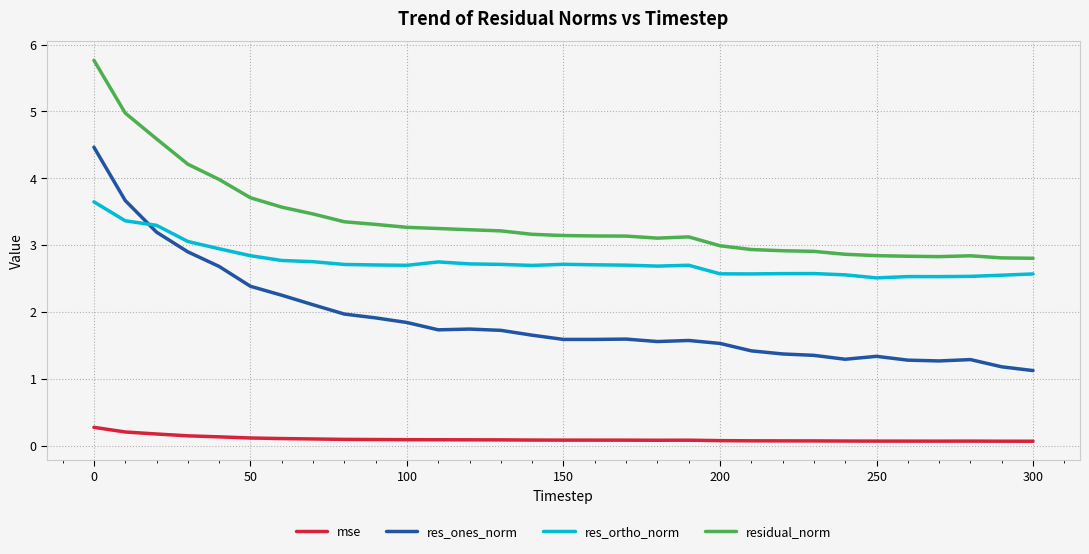

List the series in order of their peak value, lowest first.

mse, res_ortho_norm, res_ones_norm, residual_norm